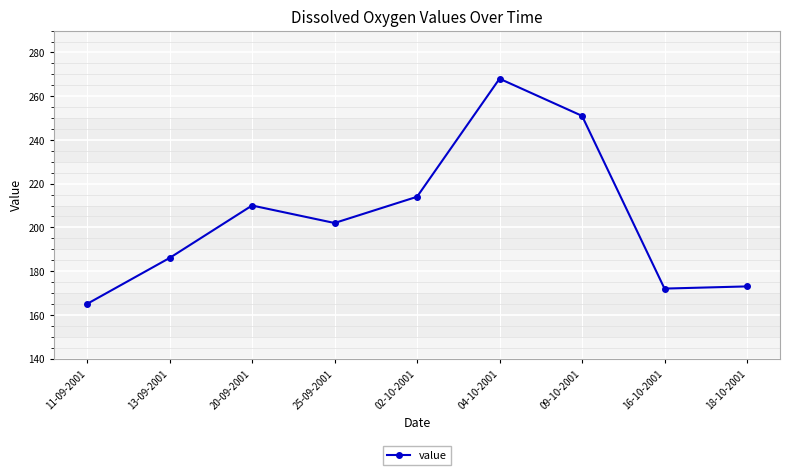

What is the difference between the maximum and minimum values?

103